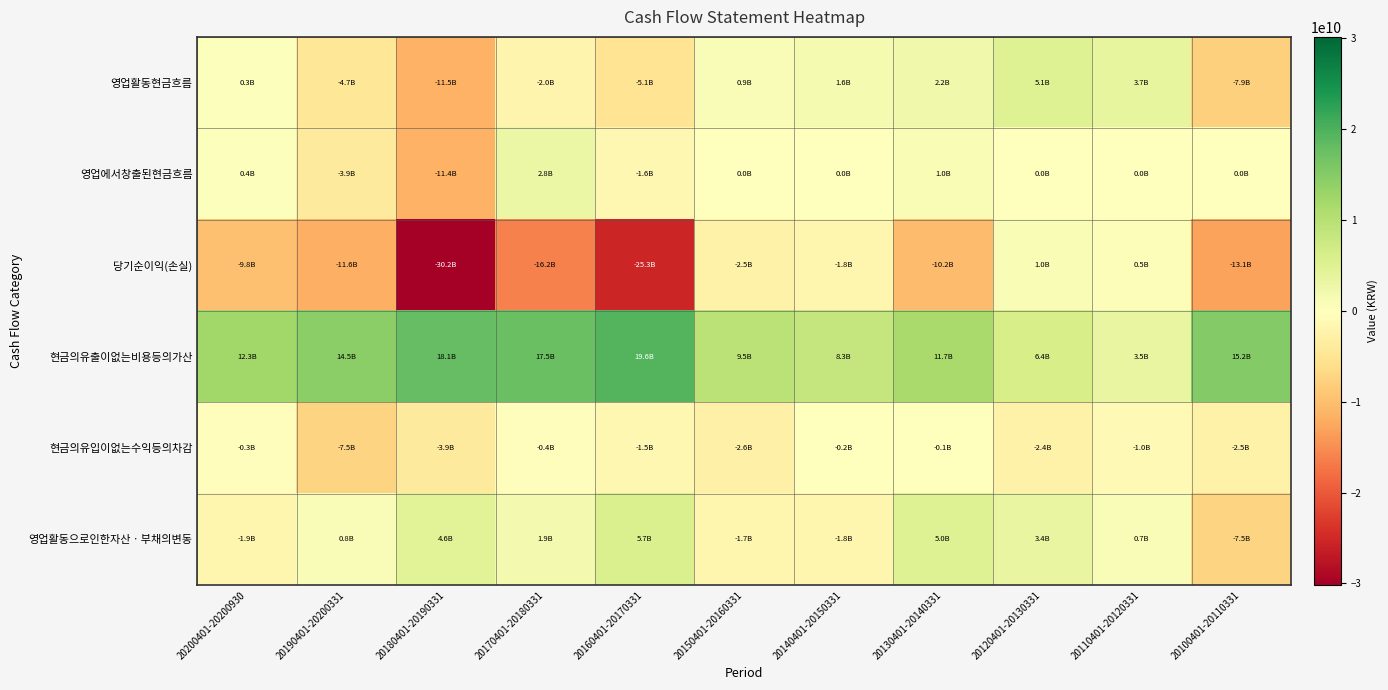

Which series changed the most between 20160401-20170331 and 20150401-20160331?

당기순이익(손실)